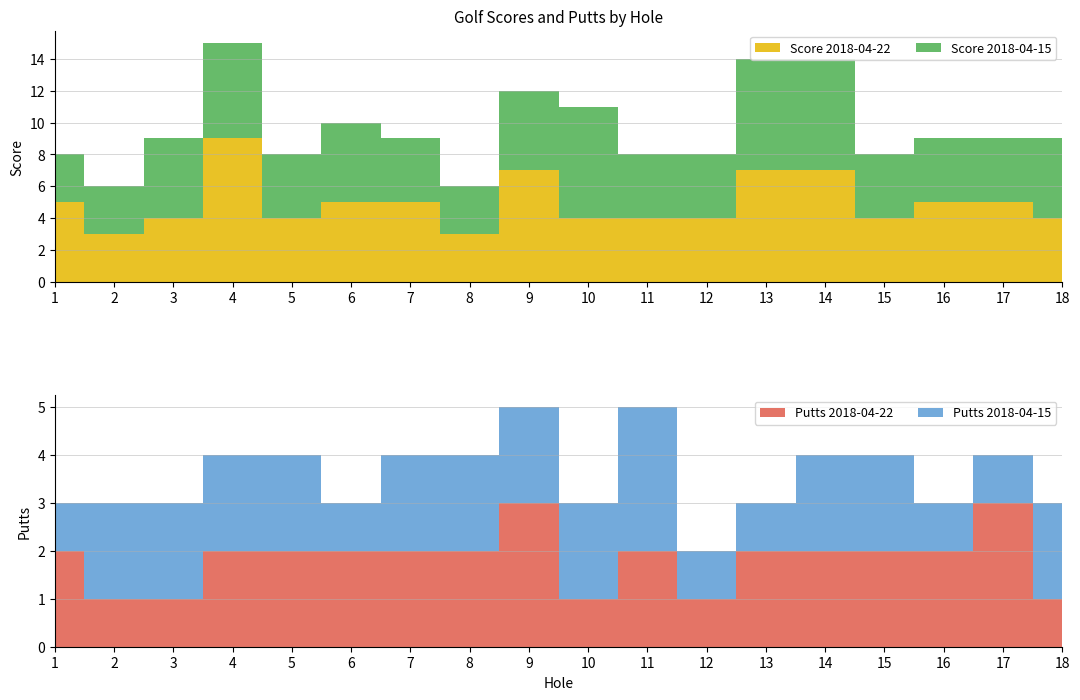

Reading left to right, what are all the values shown in this chart?

Score 2018-04-22: 5	3	4	9	4	5	5	3	7	4	4	4	7	7	4	5	5	4
Score 2018-04-15: 3	3	5	6	4	5	4	3	5	7	4	4	7	7	4	4	4	5
Putts 2018-04-22: 2	1	1	2	2	2	2	2	3	1	2	1	2	2	2	2	3	1
Putts 2018-04-15: 1	2	2	2	2	1	2	2	2	2	3	1	1	2	2	1	1	2